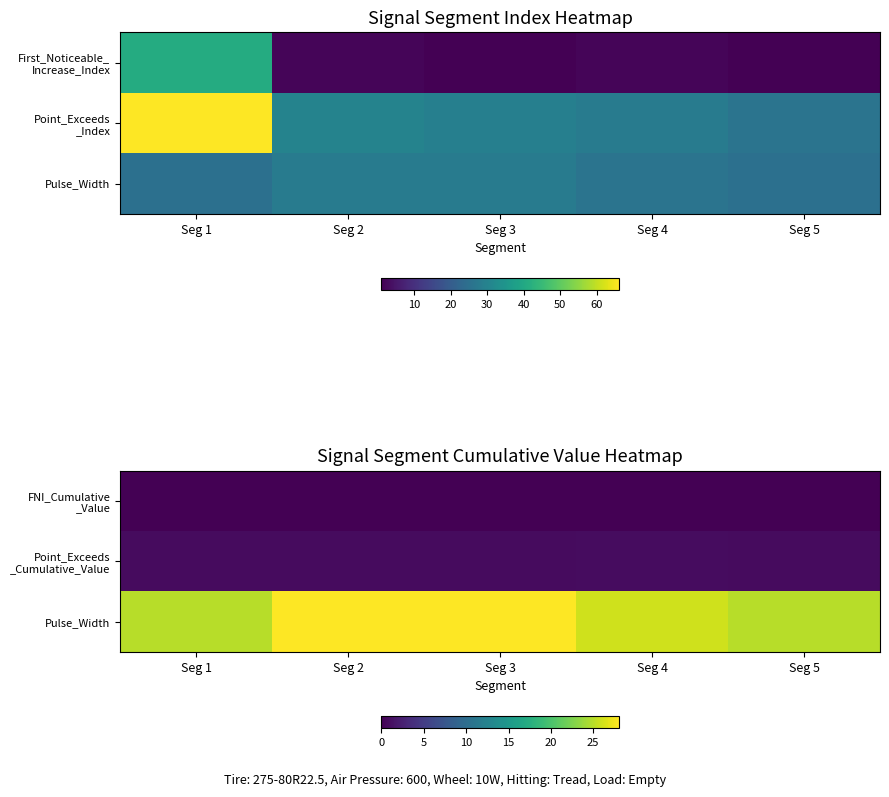

What is the lowest value of the Pulse_Width series?

25.0